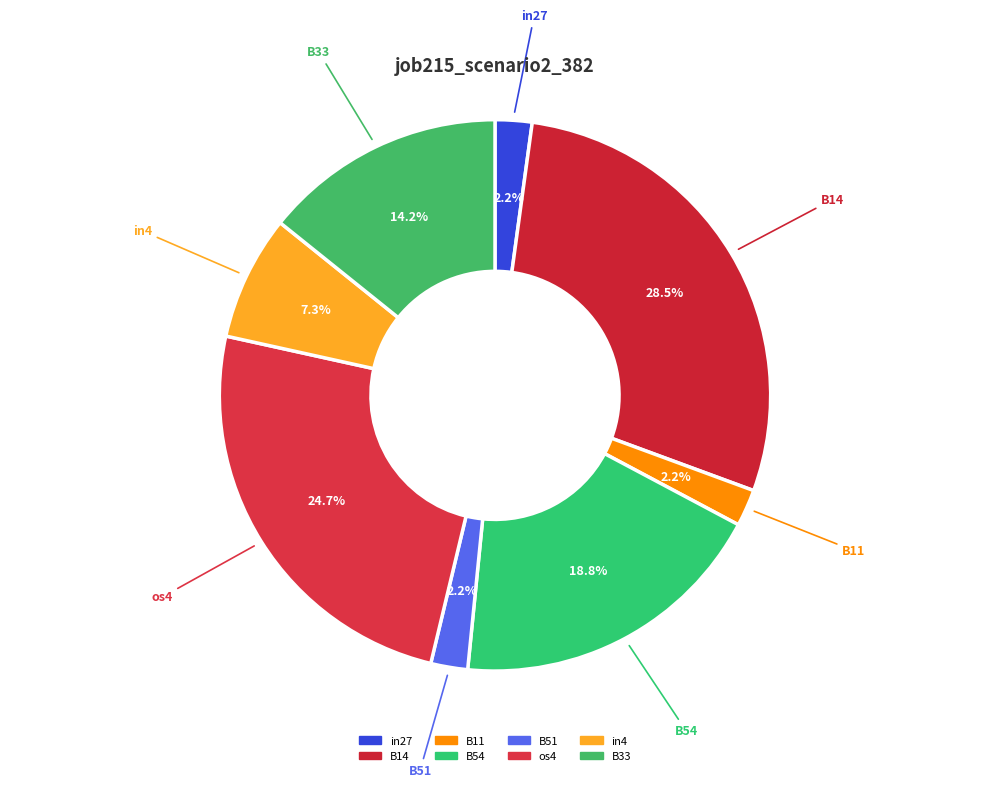

To the nearest percent, what percentage of the pie is B11?

2%